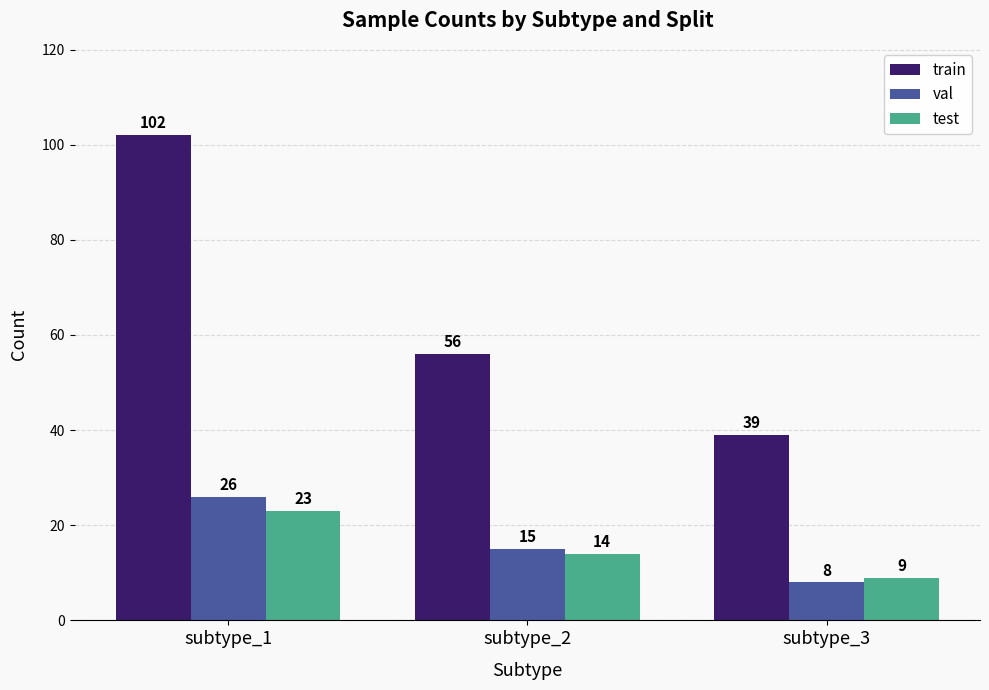

What is the total value across all series at subtype_3?

56